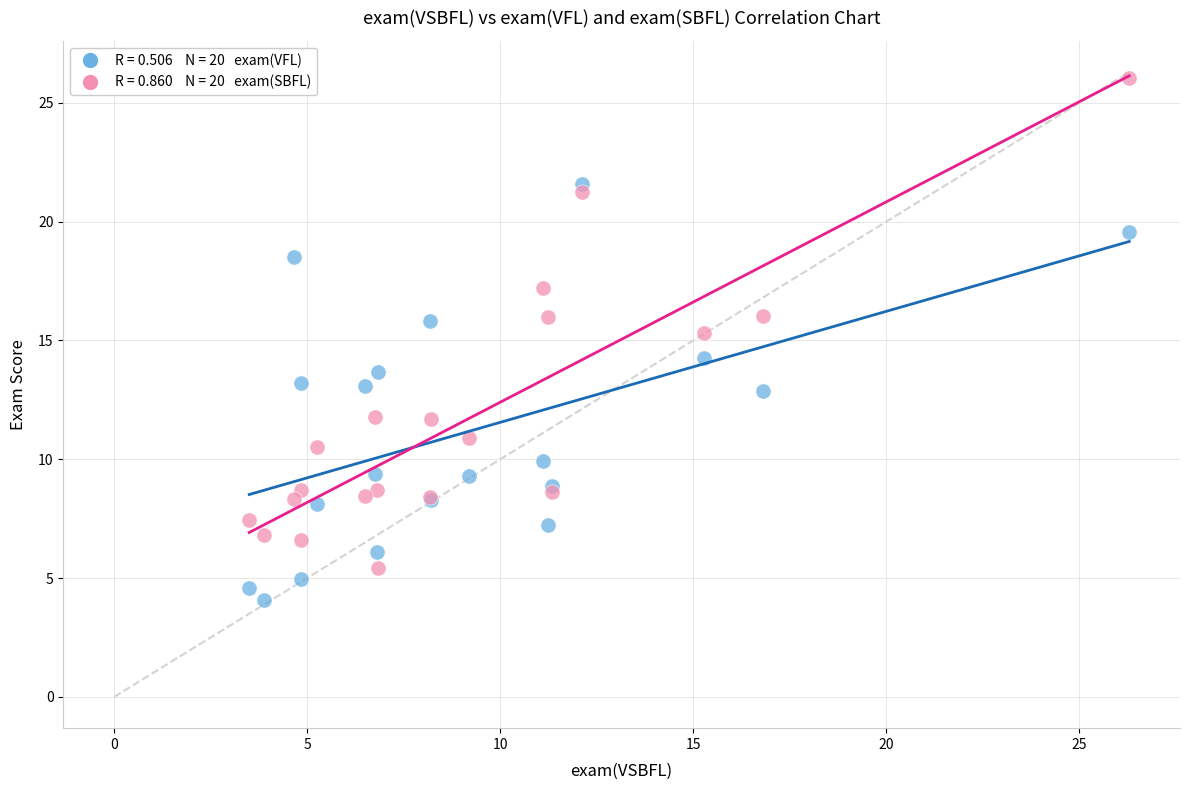

Across all series, what Y value is closest to 15?

15.3